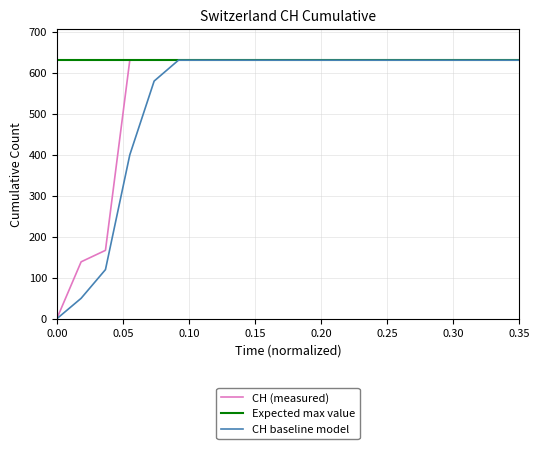

What is the average value?

552